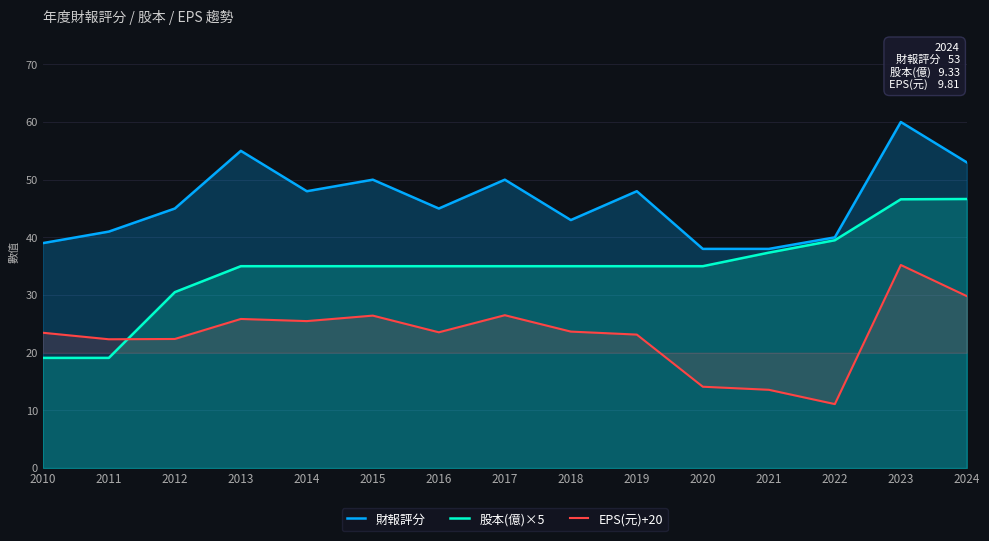

How many data points in EPS(元)+20 are less than 23?

5